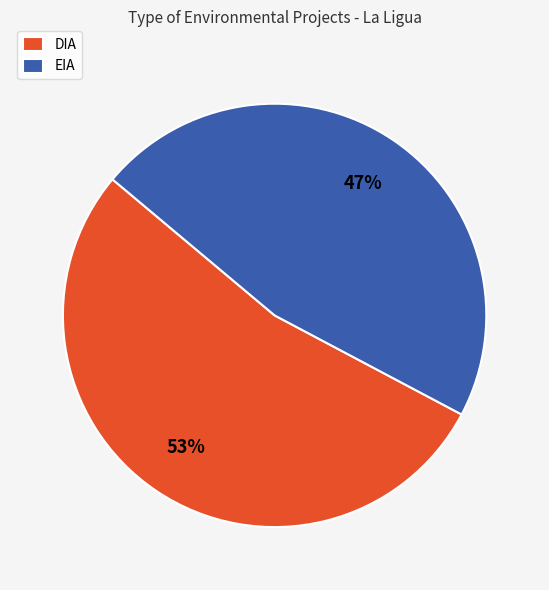

What is the ratio of the value at EIA to the value at DIA?

0.9